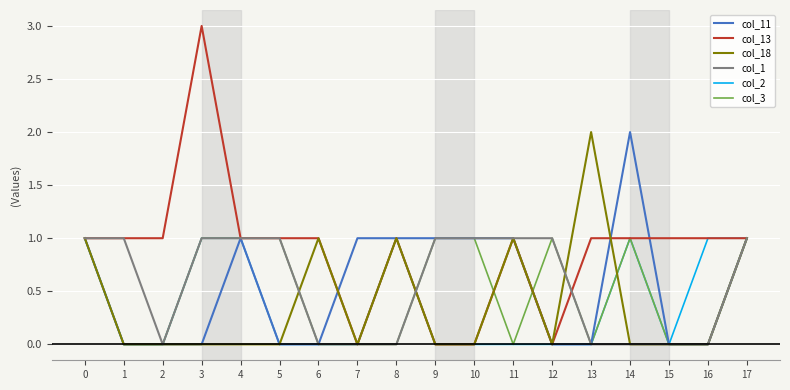

Which series has the largest total across all categories?

col_13